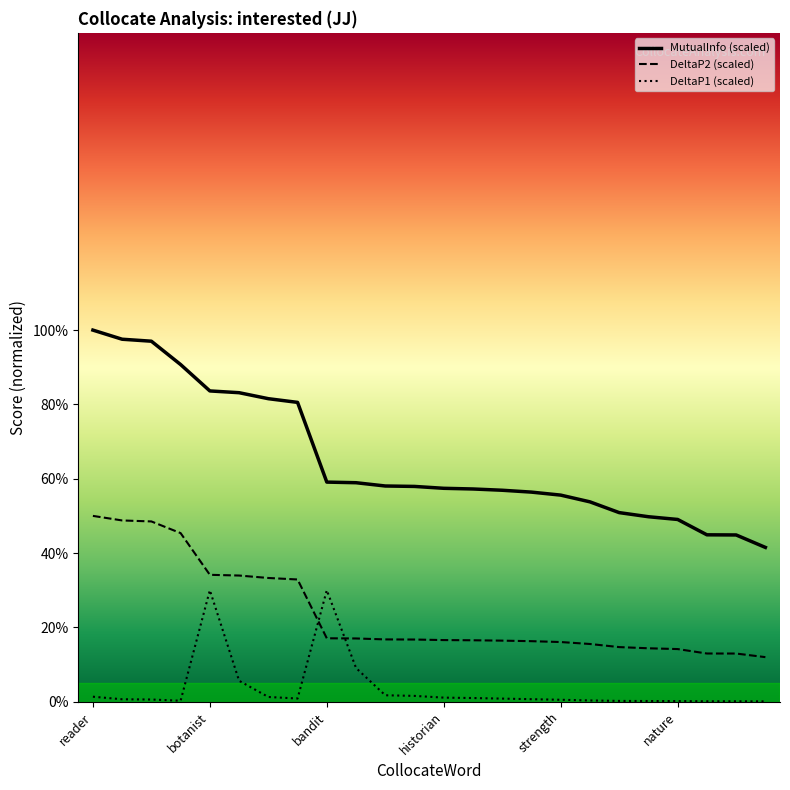

What is the sum of all DeltaP2 values?

5.7